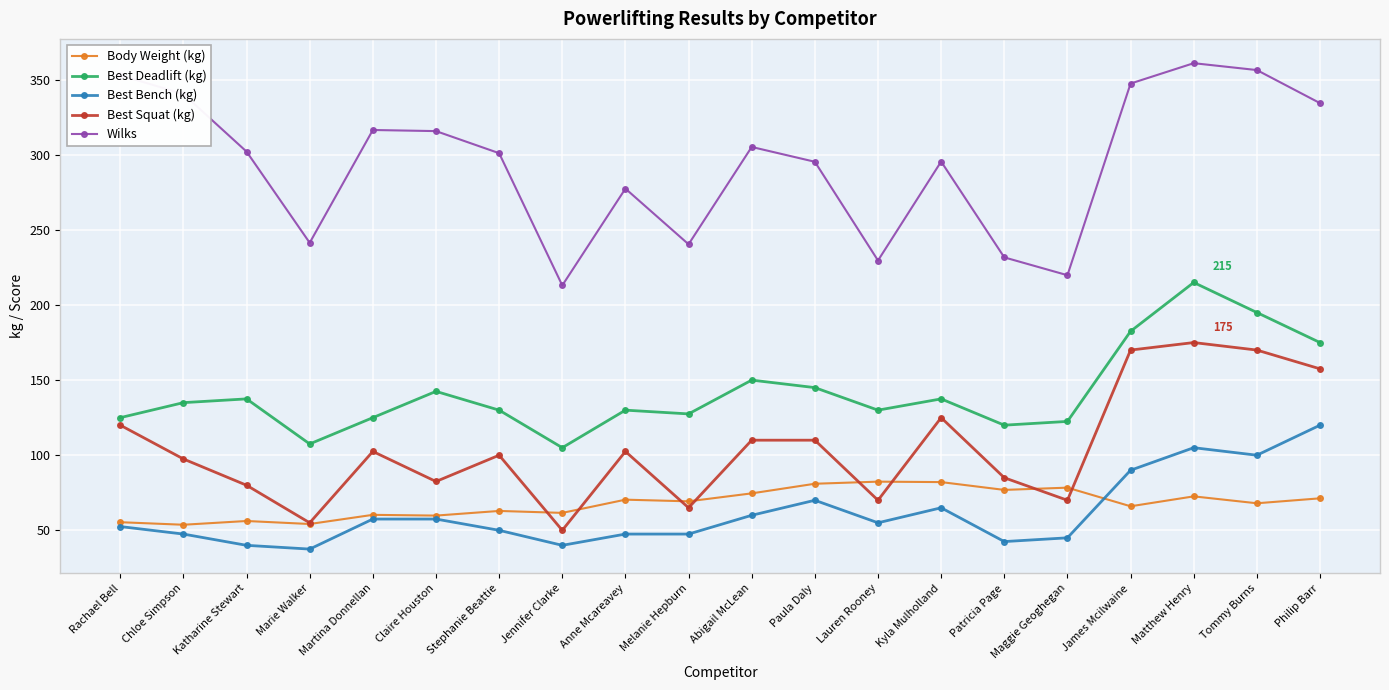

True or false: Best Deadlift (kg) and Wilks cross at least once.

False